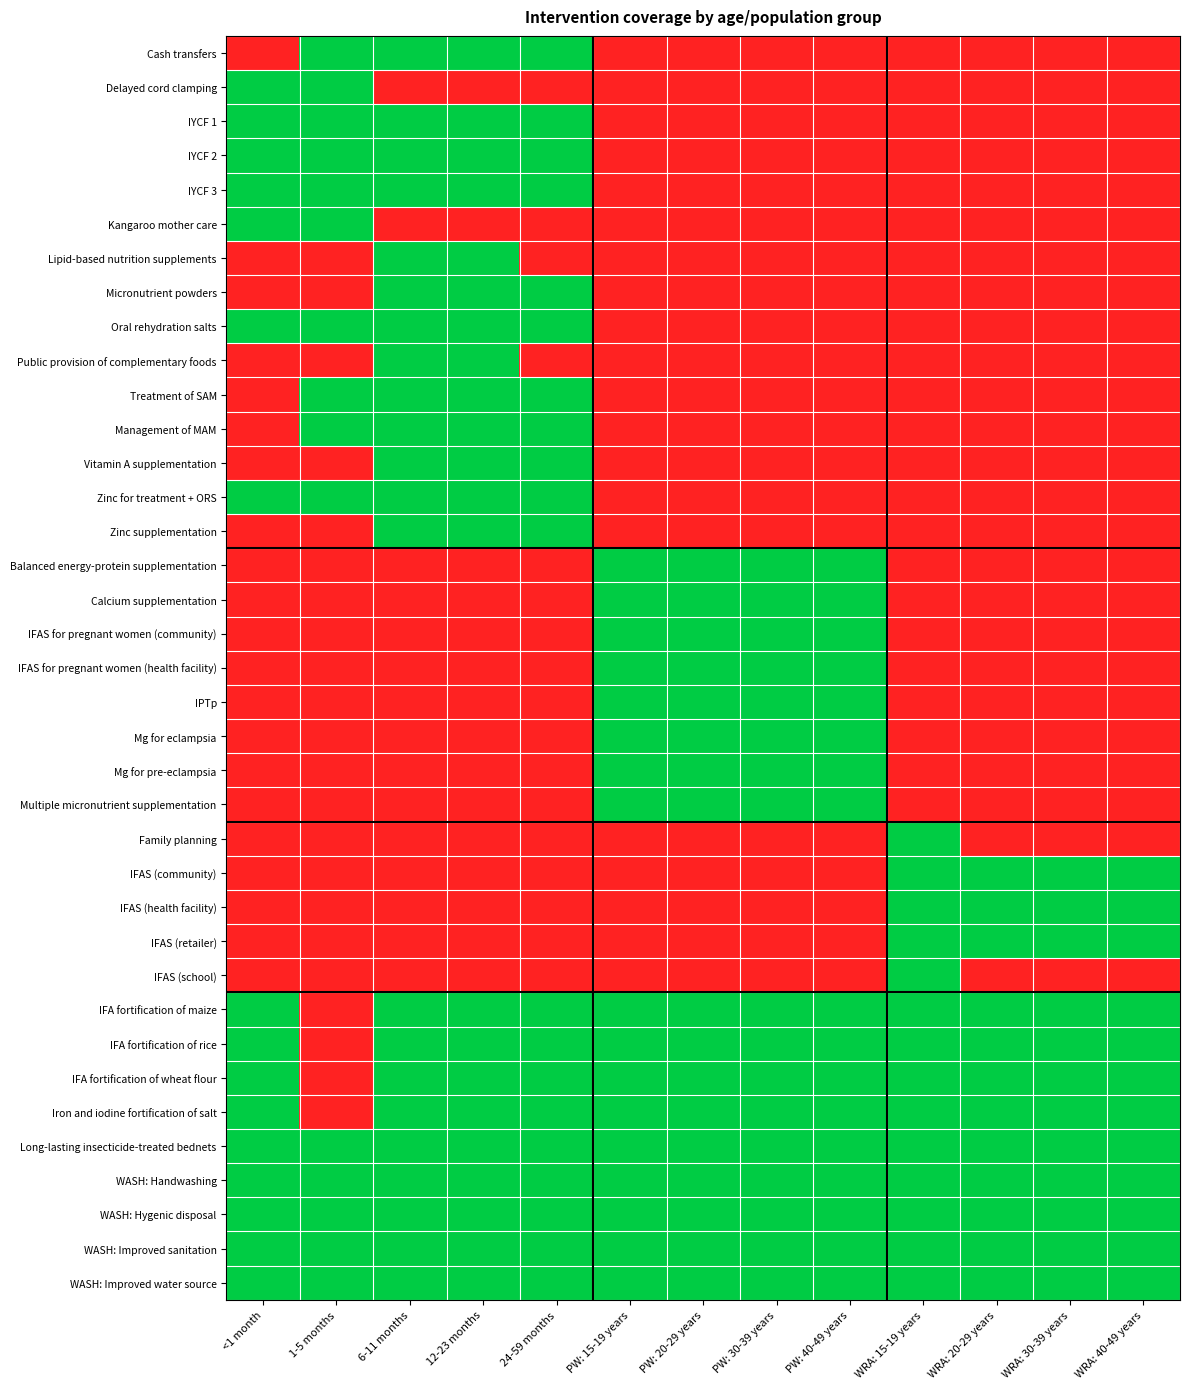

What is the greatest value displayed?

1